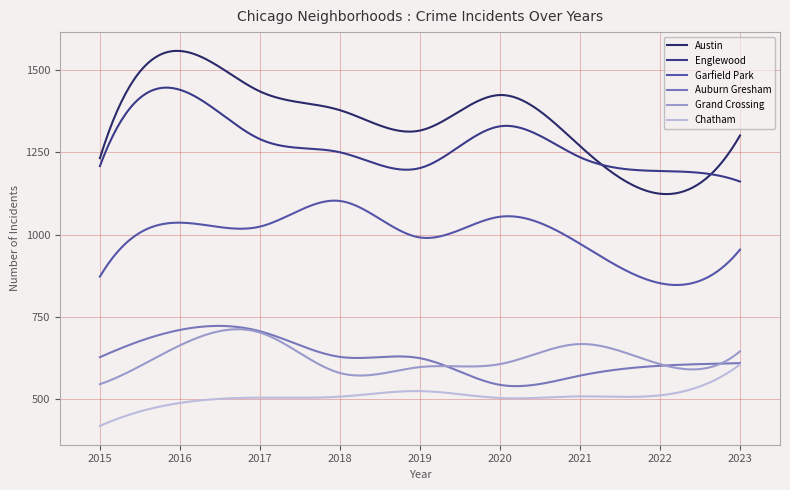

How many lines are shown in the chart?

6